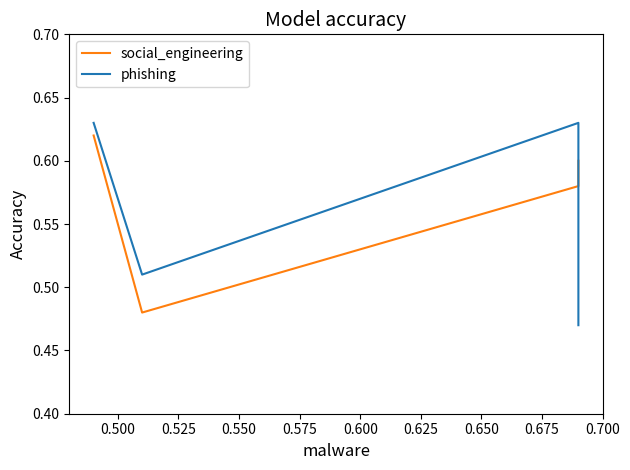

Which category has the lowest value in the social_engineering series?

0.500